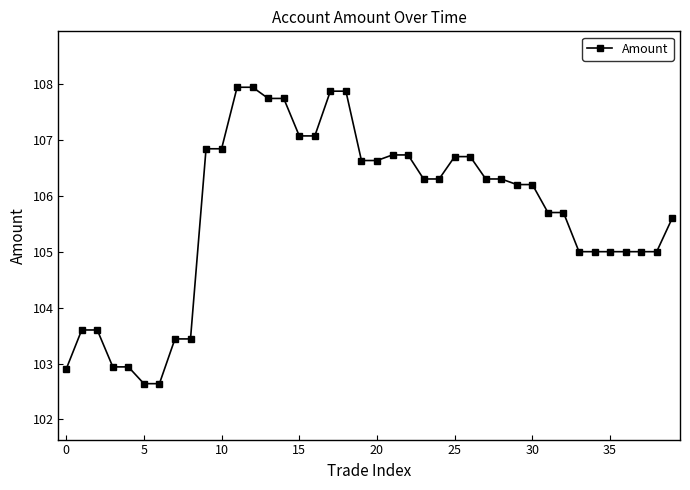

What is the average value?

105.7